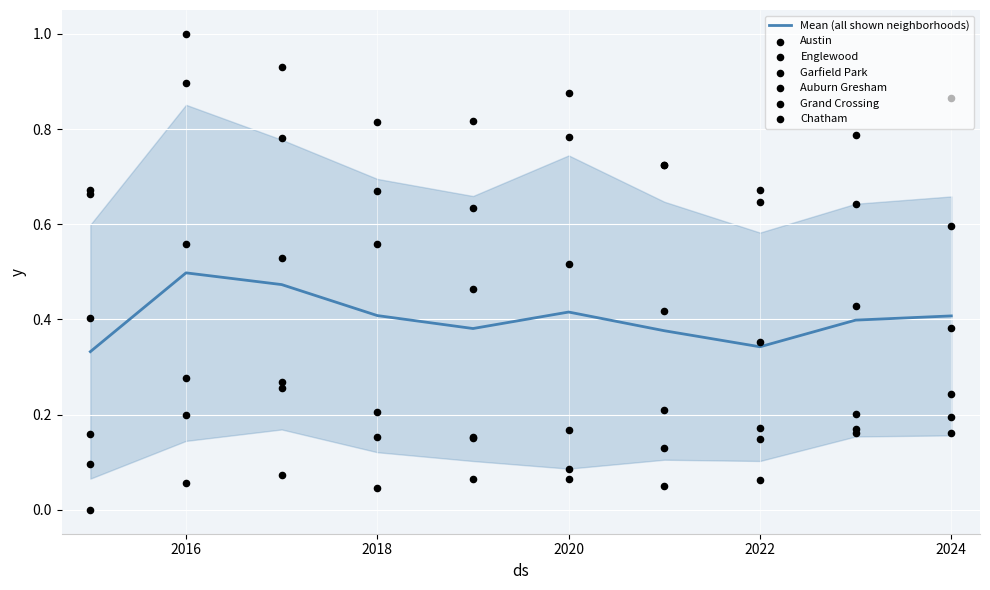

Is the value of Austin at 2017 greater than the value of Grand Crossing at 2023?

Yes